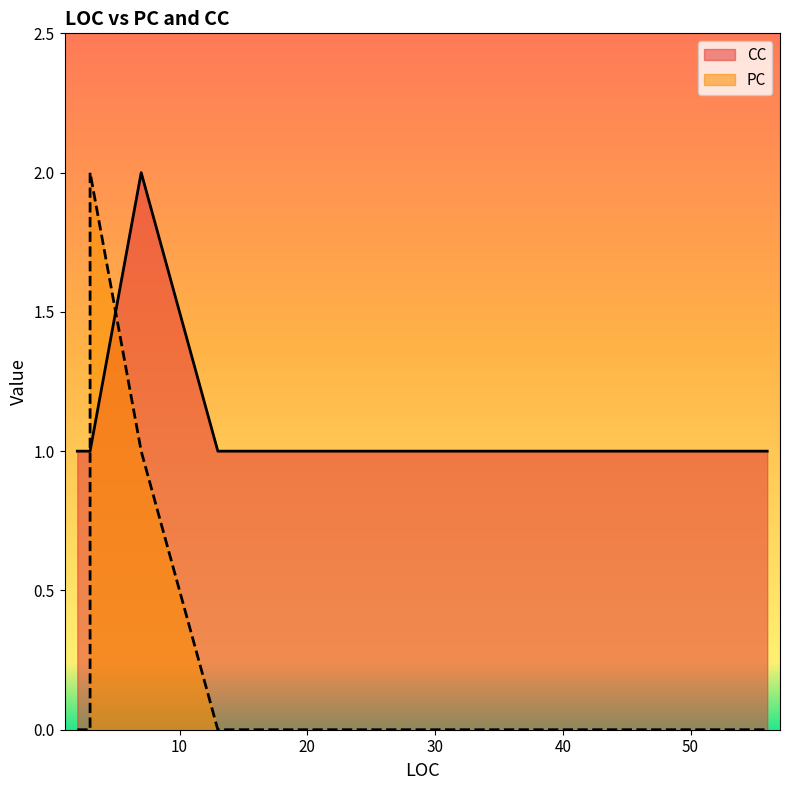

What is the highest value of the CC series?

2